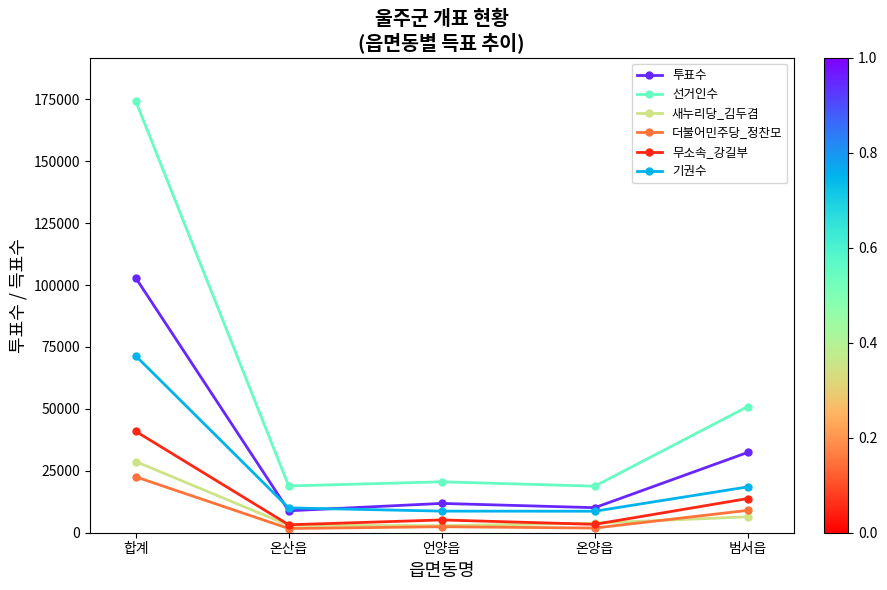

In 선거인수, how many points are higher than both neighbors (excluding endpoints)?

1